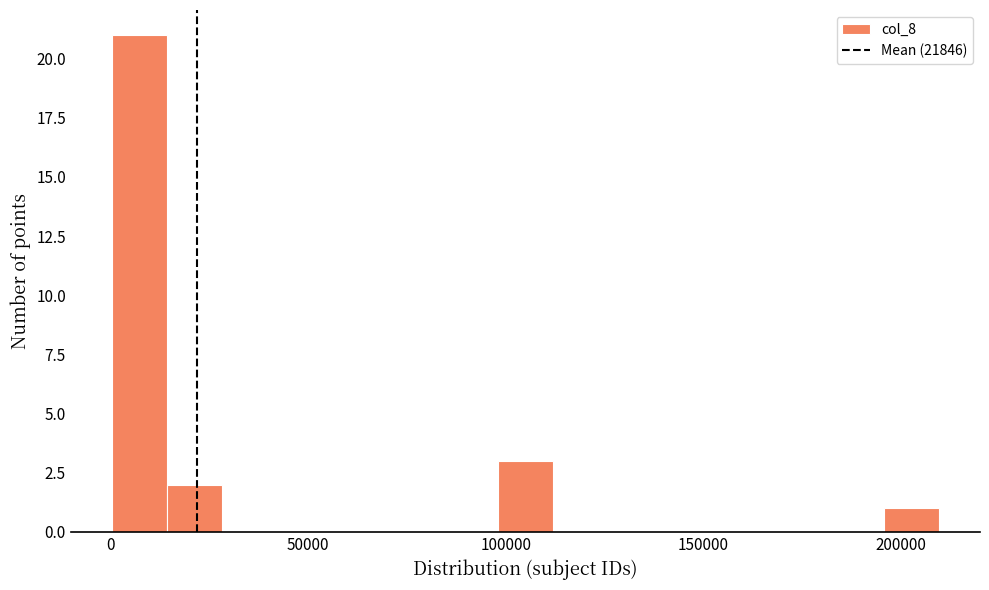

Read against the x-axis, roughly where is the centre of the tallest bar?

5000